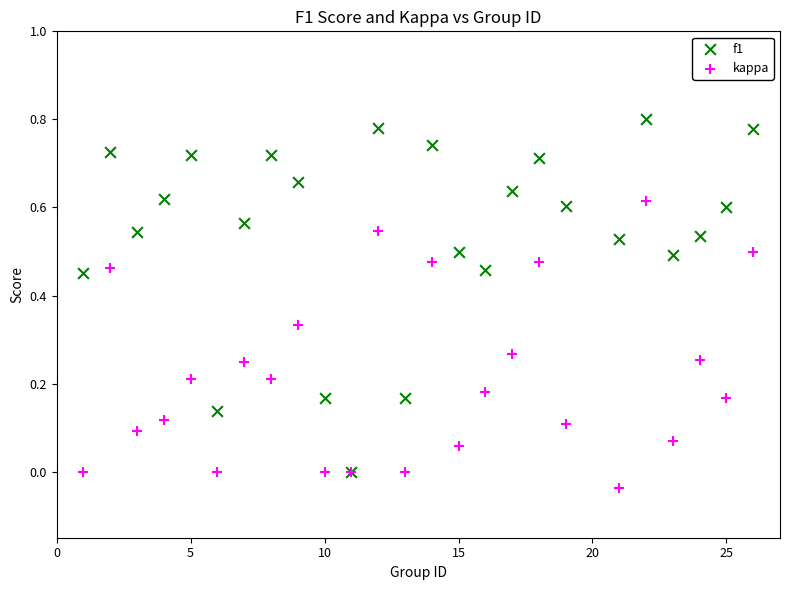

Which series has the largest Y range (max minus min)?

f1